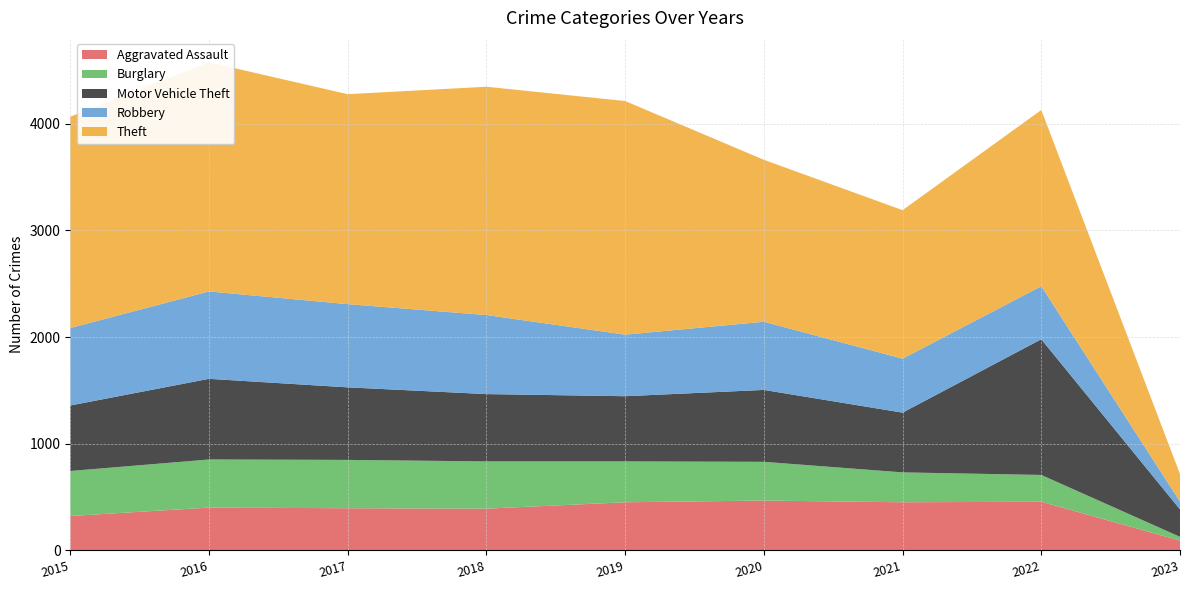

Reading left to right, what are all the values shown in this chart?

Aggravated Assault: 2015=323	2016=402	2017=396	2018=392	2019=452	2020=468	2021=452	2022=457	2023=93
Burglary: 2015=422	2016=451	2017=453	2018=443	2019=383	2020=363	2021=280	2022=251	2023=35
Motor Vehicle Theft: 2015=614	2016=756	2017=680	2018=631	2019=611	2020=674	2021=560	2022=1272	2023=257
Robbery: 2015=726	2016=819	2017=780	2018=741	2019=577	2020=639	2021=506	2022=497	2023=73
Theft: 2015=1981	2016=2148	2017=1968	2018=2140	2019=2190	2020=1518	2021=1392	2022=1652	2023=258